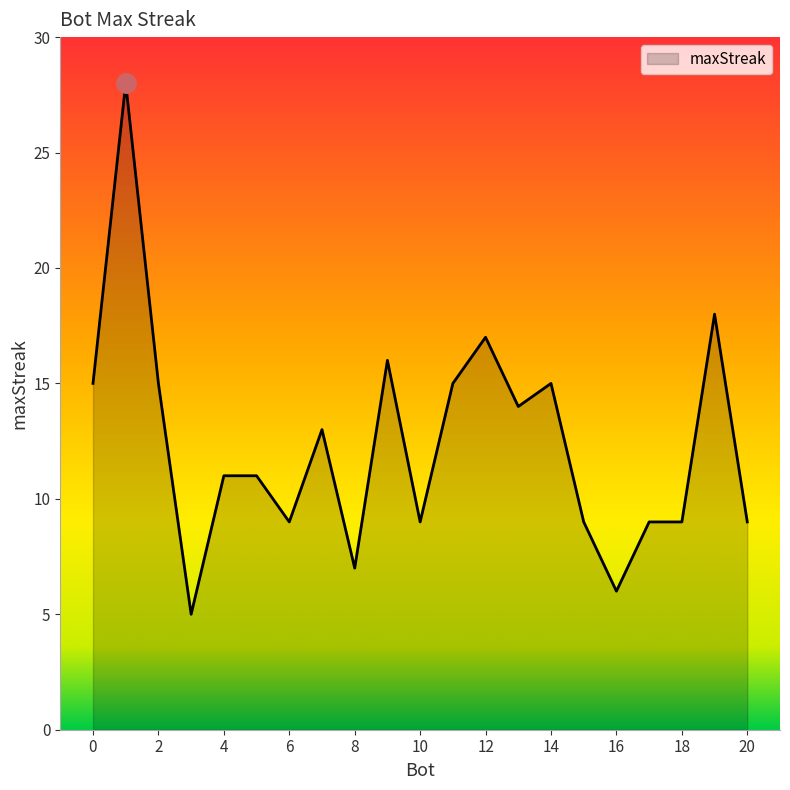

What is the minimum value shown in the chart?

5